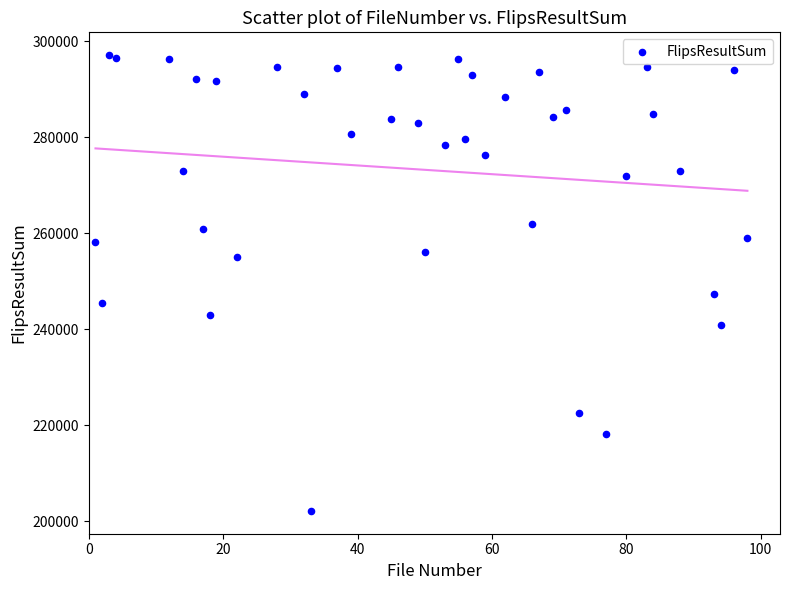

What Y value in the scatter plot is closest to 249653?

247402